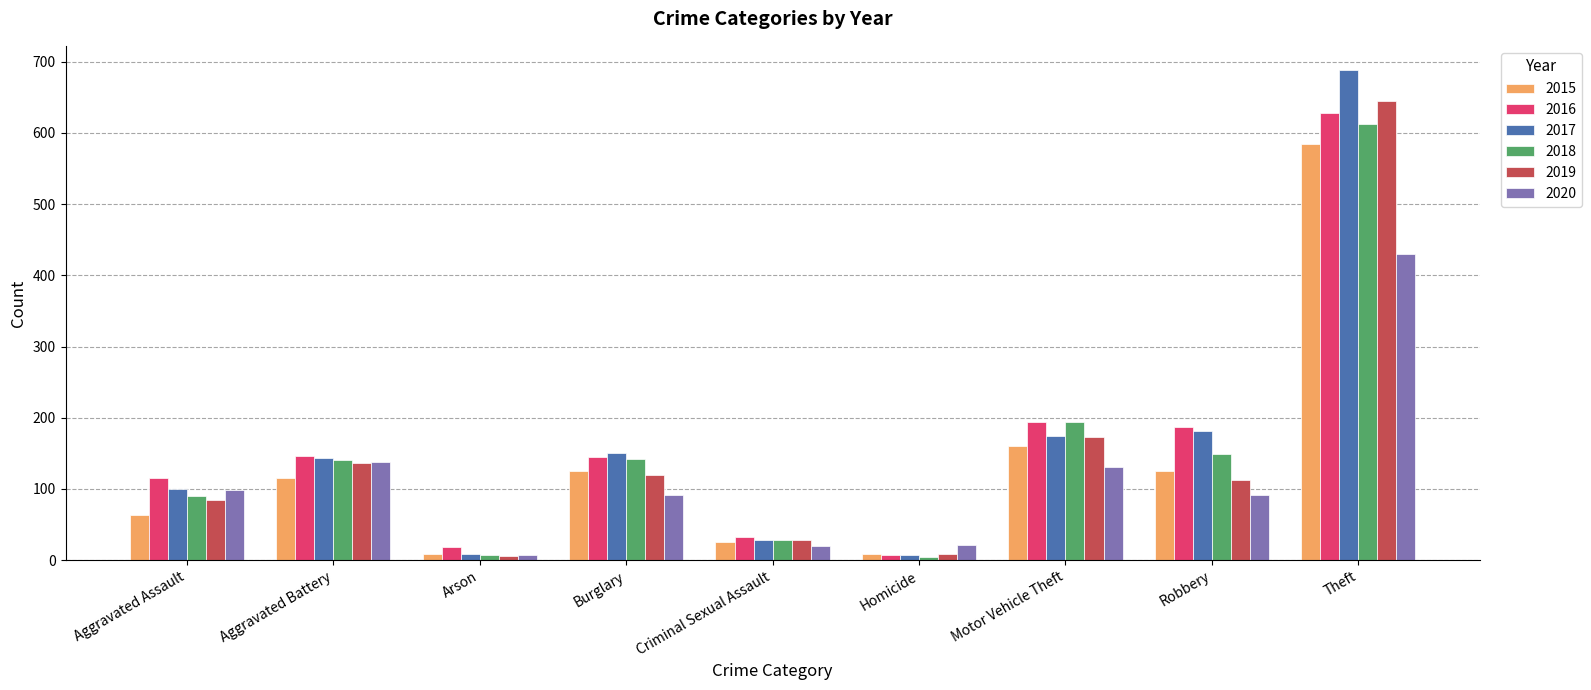

Where is 2019 nearest to the value 325?

Motor Vehicle Theft